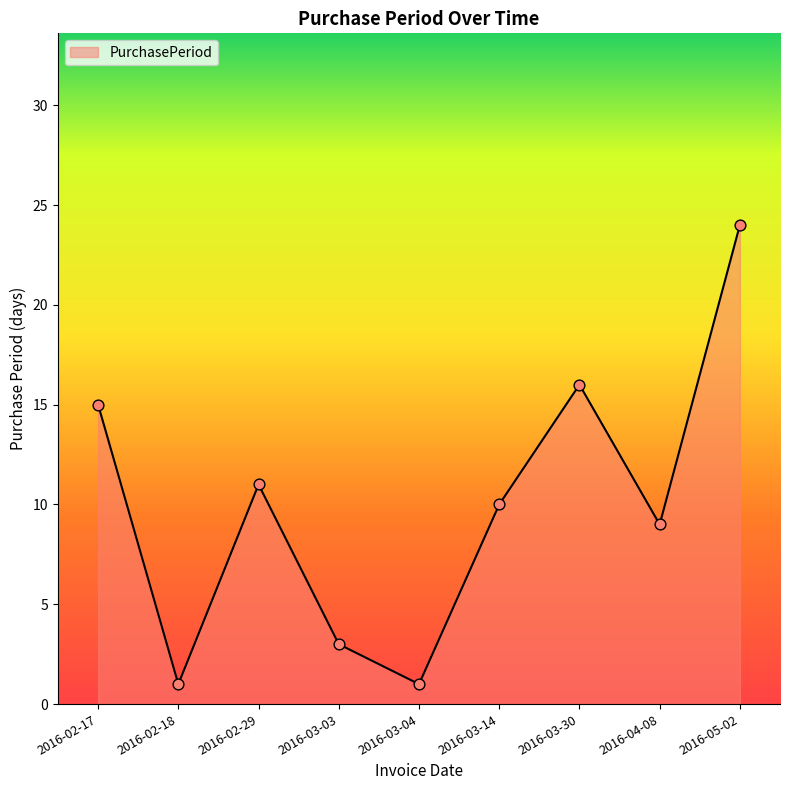

What is the change in value from 2016-03-14 to 2016-04-08?

-1